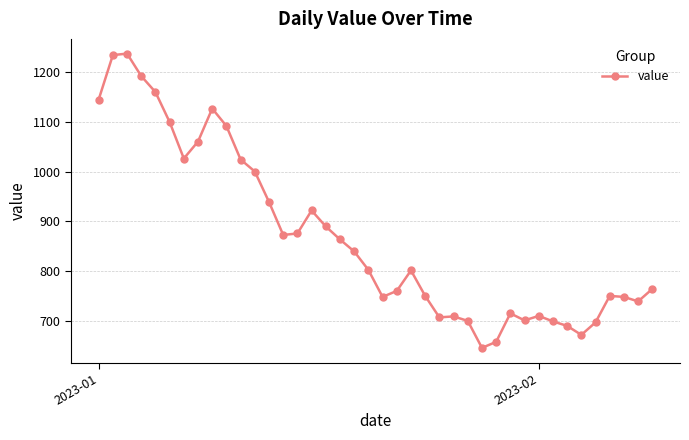

What is the sum of all values?

34780